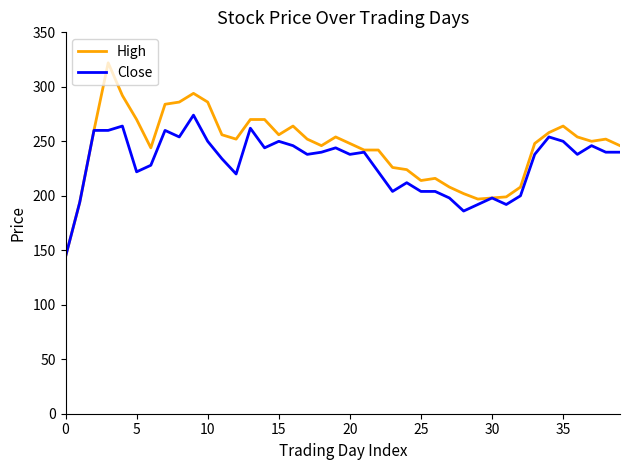

What is the minimum value shown in the chart?

144